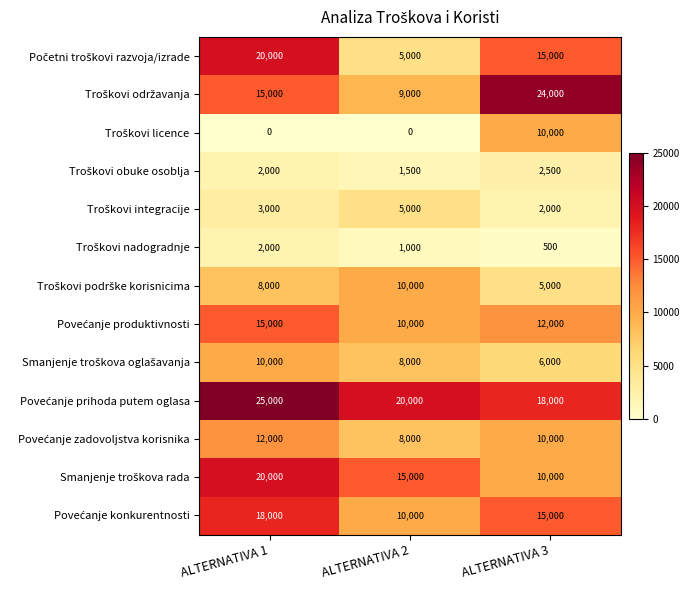

What is the total value across all series at ALTERNATIVA 2?

102500